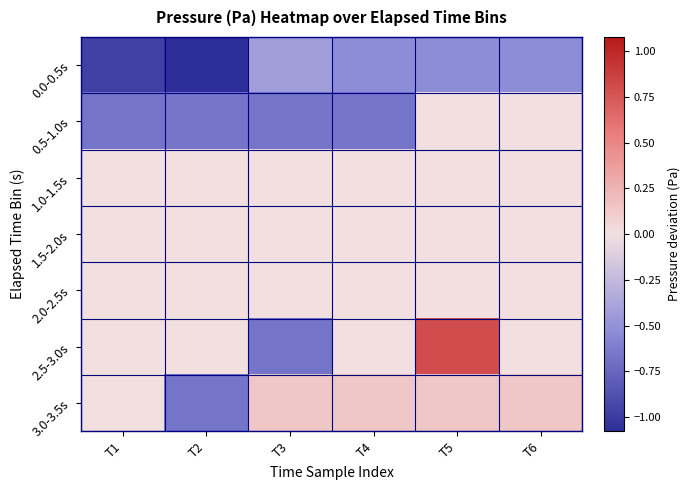

List the series in order of their peak value, highest first.

2.5-3.0s, 3.0-3.5s, 0.5-1.0s, 1.0-1.5s, 1.5-2.0s, 2.0-2.5s, 0.0-0.5s